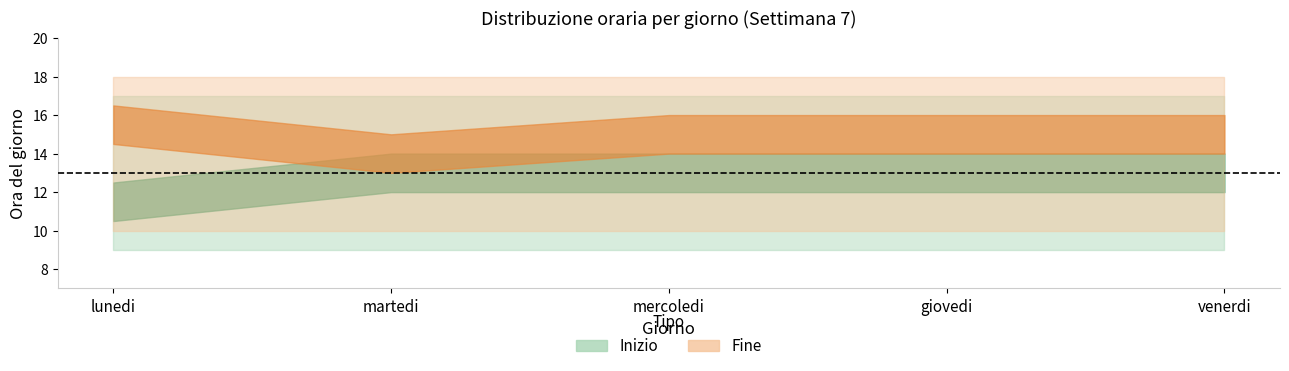

What is the total value across all series at mercoledi?

82.0